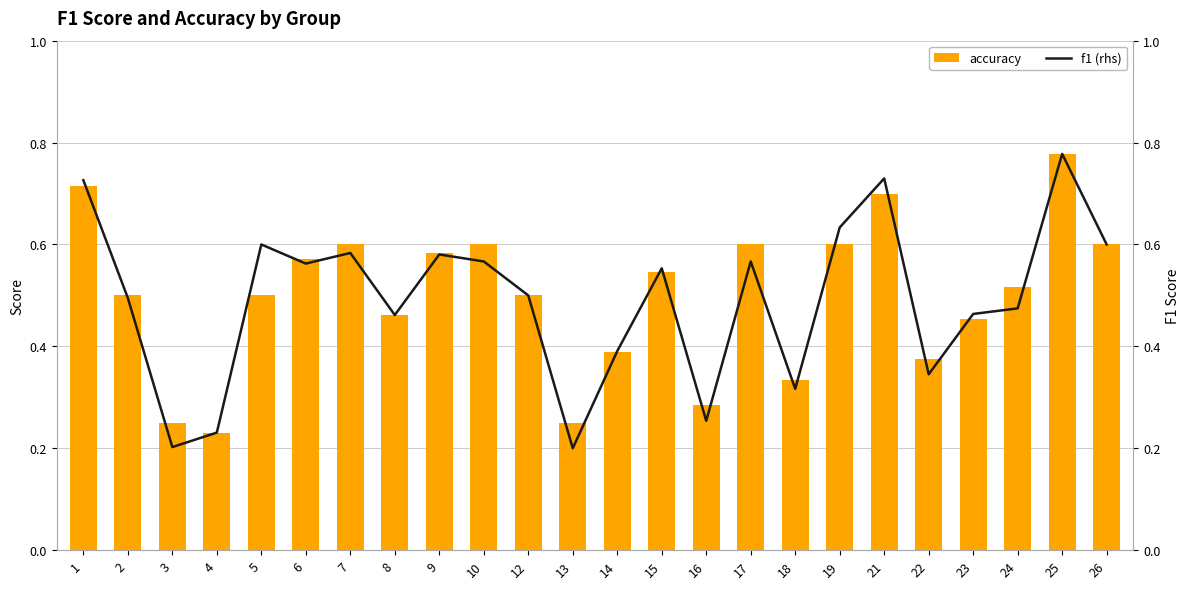

What is the total value across all series at 7?

1.2